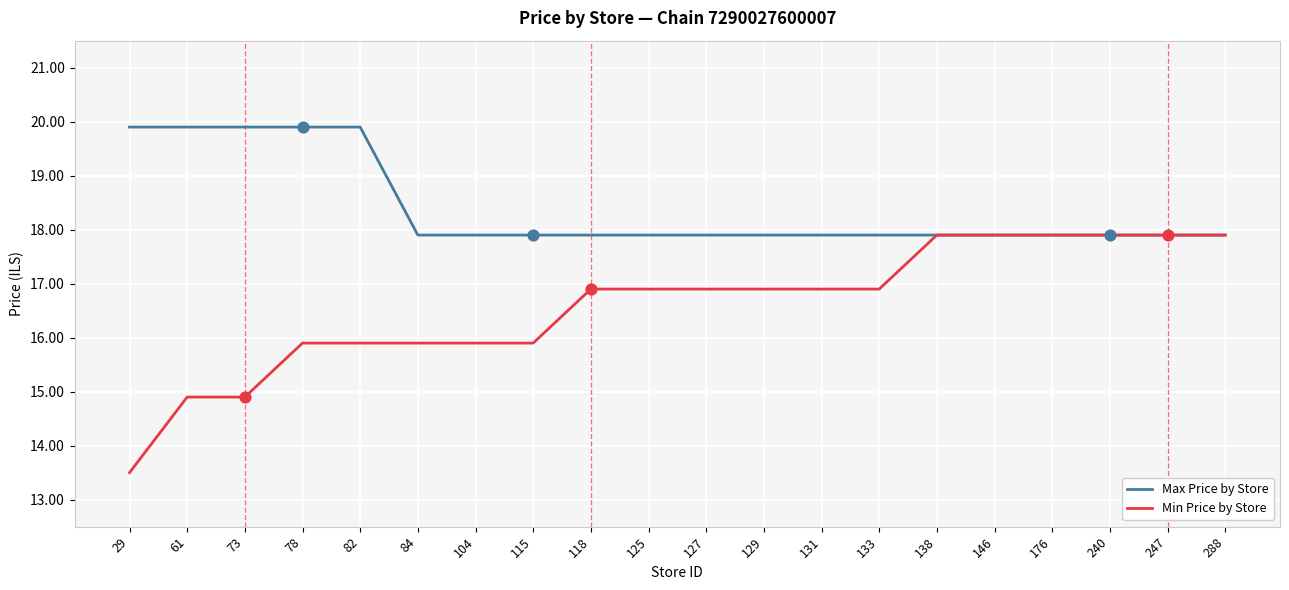

What are all the series names shown in the legend?

Max Price by Store, Min Price by Store